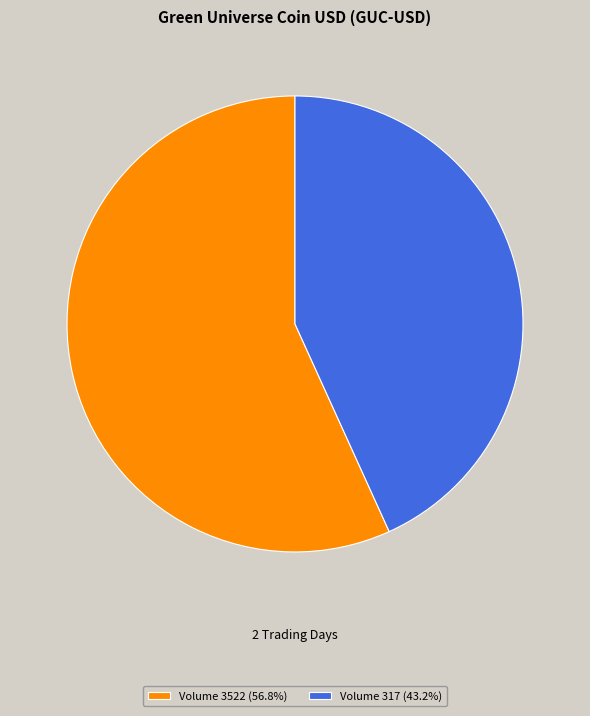

Do Volume 317 (43.2%) and Volume 3522 (56.8%) together represent more than half of the pie?

Yes